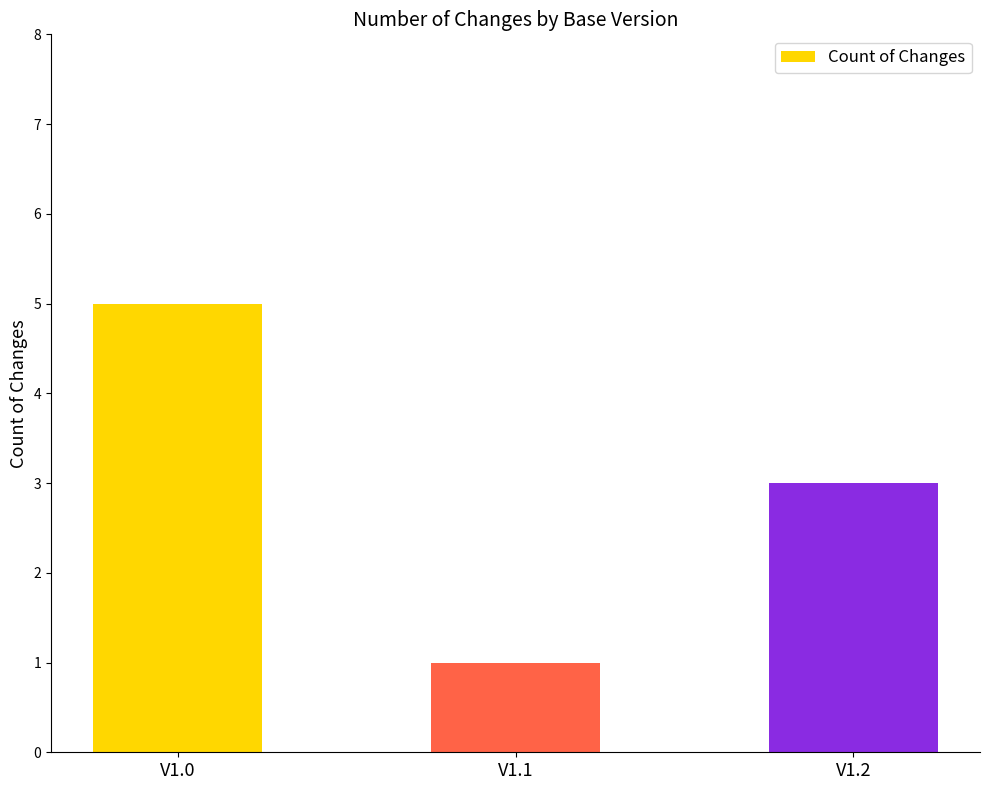

What is the ratio of the value at V1.1 to the value at V1.0?

0.2